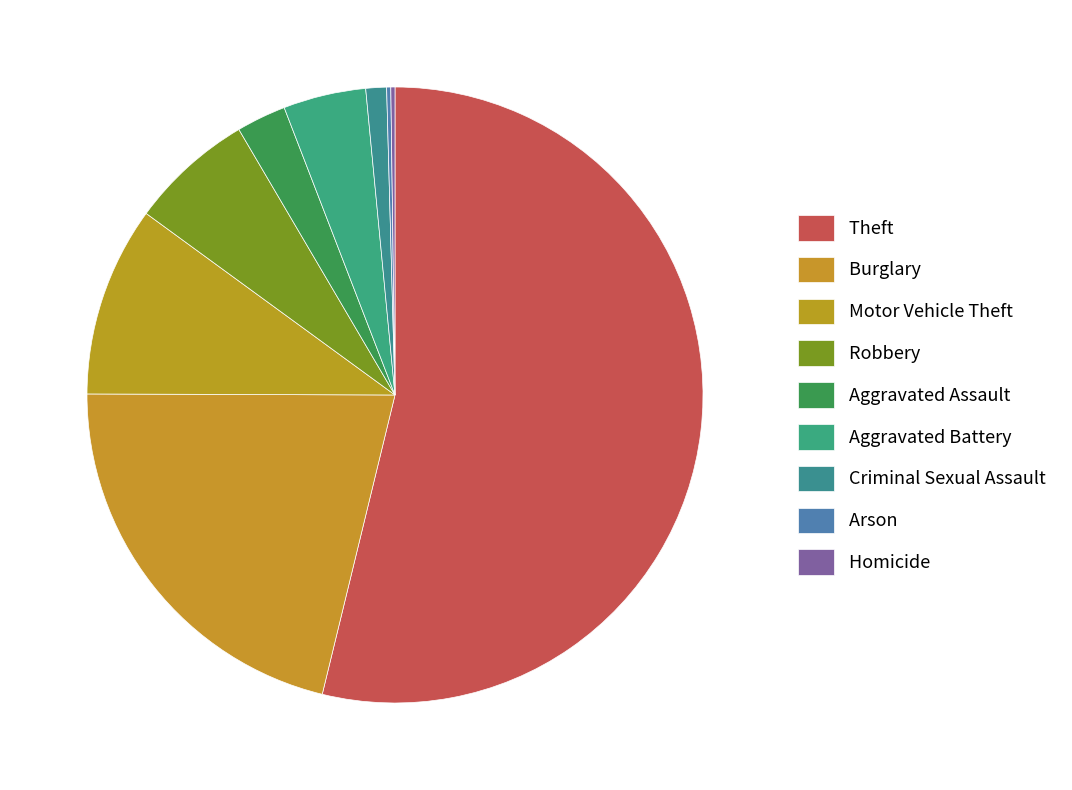

Do Aggravated Assault and Motor Vehicle Theft together represent more than half of the pie?

No